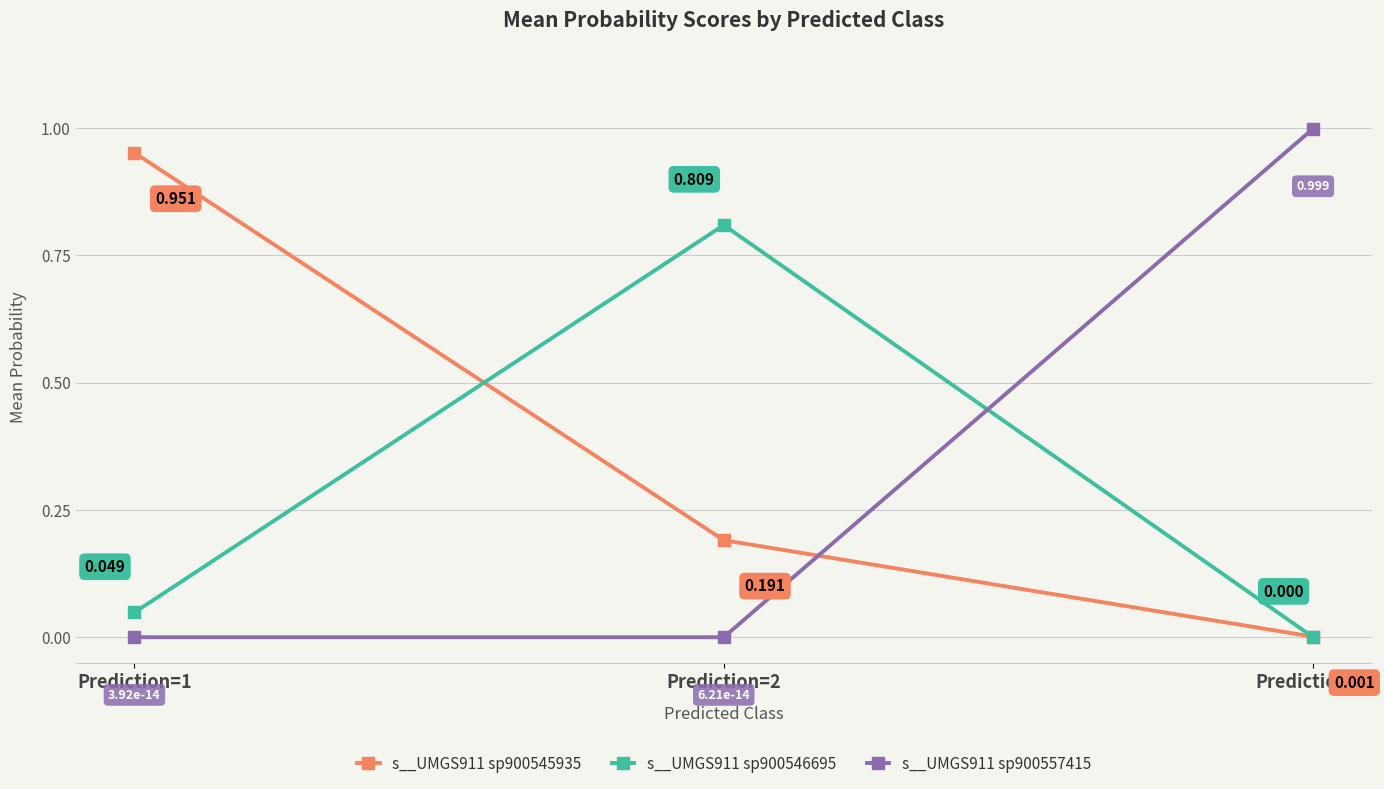

What is the average value of the s__UMGS911 sp900546695 series?

0.3